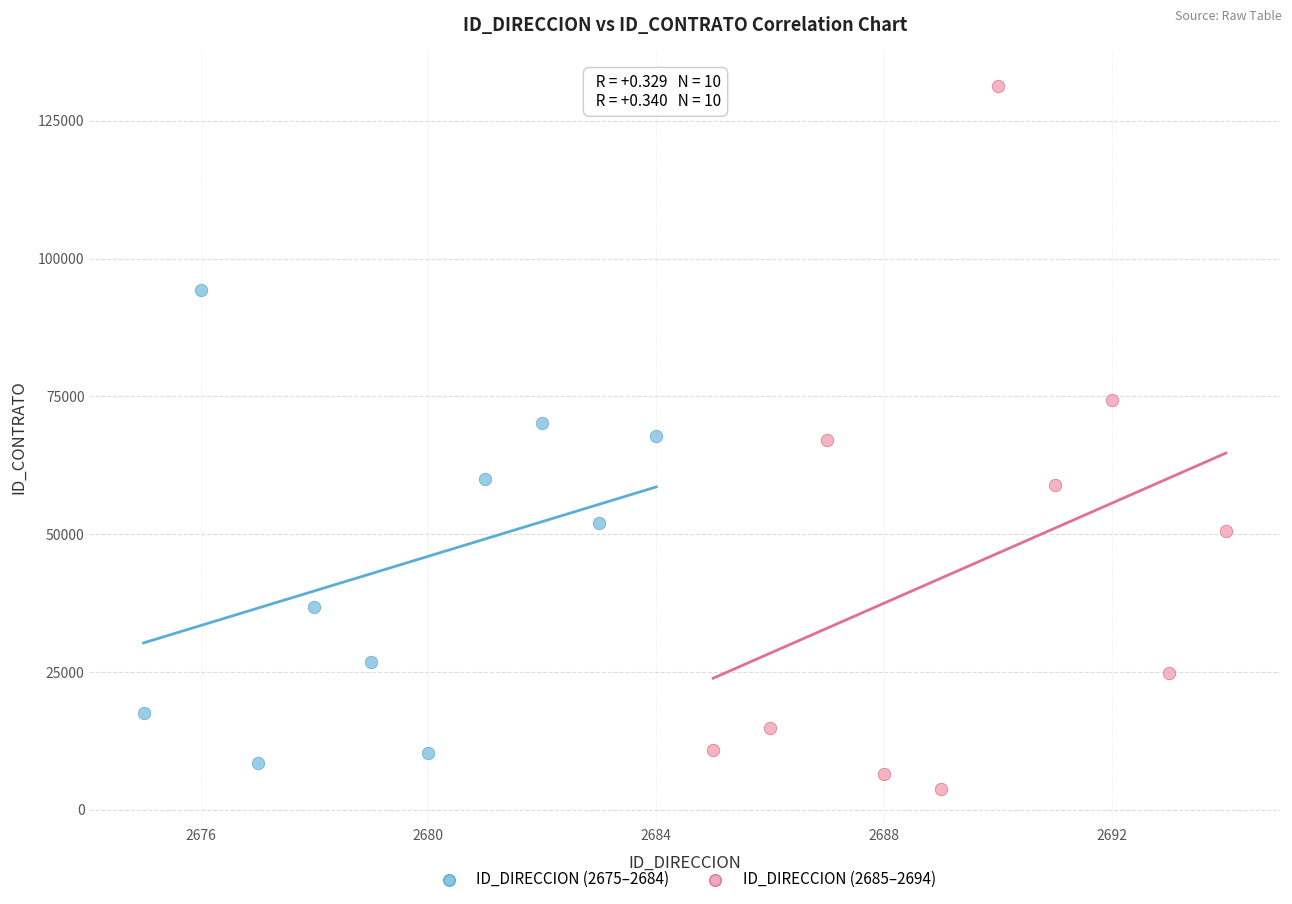

Which series reaches the maximum Y coordinate?

ID_DIRECCION (2685–2694)